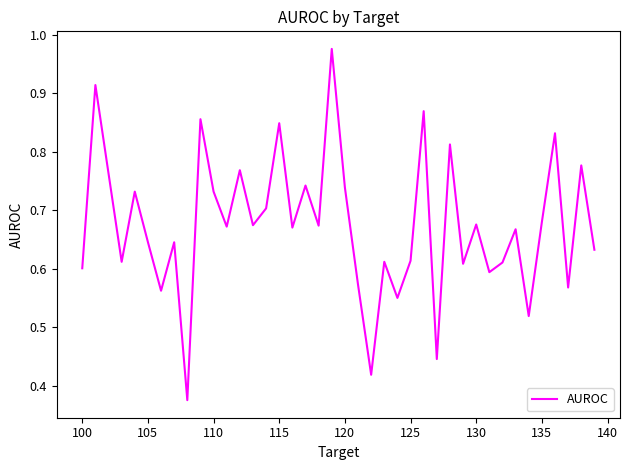

Reading right to left, list all the values displayed in this chart.

0.6	0.8	0.6	0.8	0.7	0.5	0.7	0.6	0.6	0.7	0.6	0.8	0.4	0.9	0.6	0.5	0.6	0.4	0.6	0.7	1.0	0.7	0.7	0.7	0.8	0.7	0.7	0.8	0.7	0.7	0.9	0.4	0.6	0.6	0.6	0.7	0.6	0.8	0.9	0.6